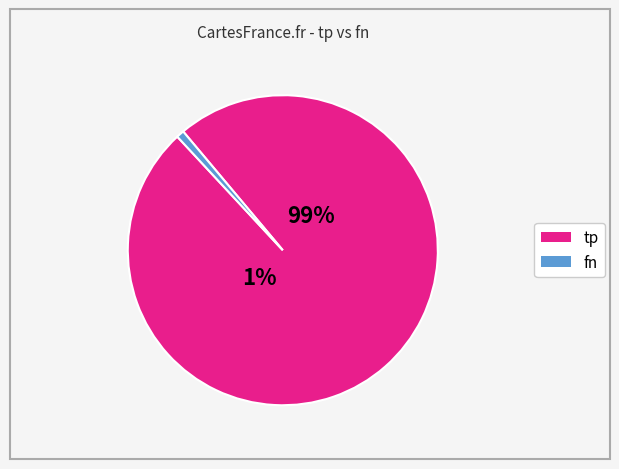

Which category has the smallest portion of the pie?

fn